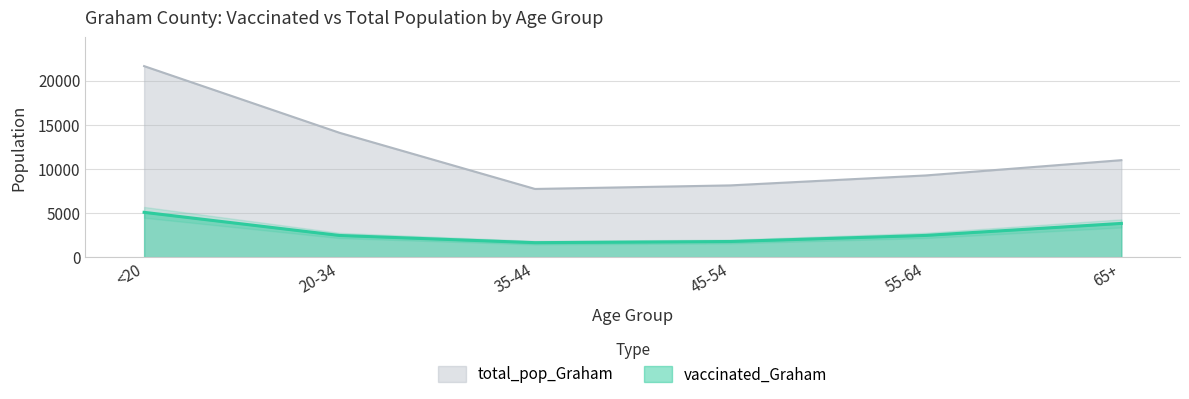

Is the value of total_pop_Graham at 20-34 greater than the value of vaccinated_Graham at 20-34?

Yes